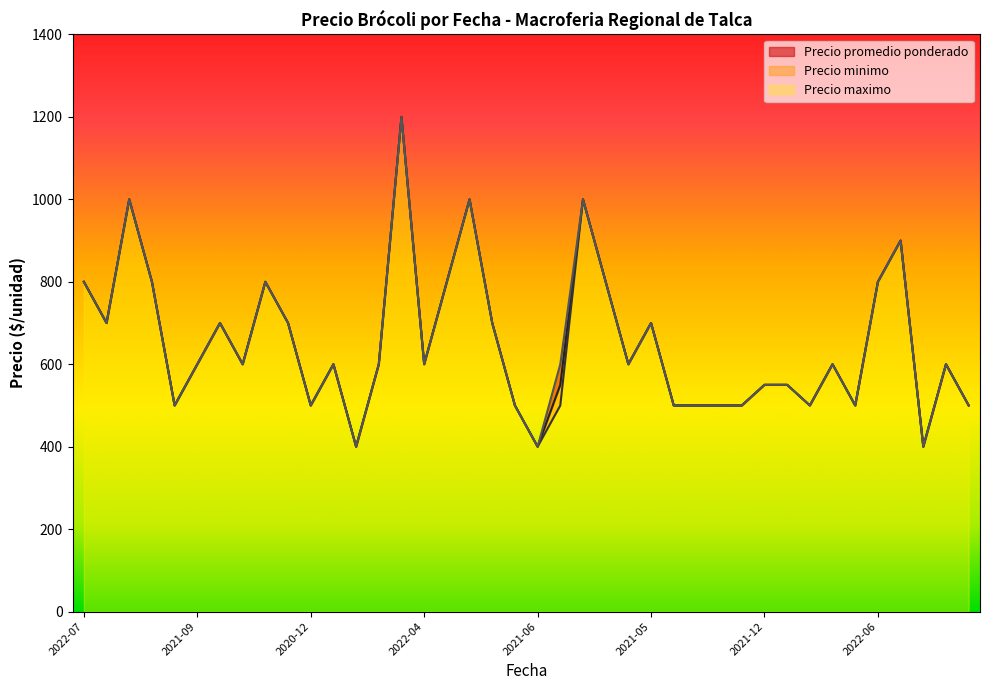

True or false: Precio maximo and Precio promedio ponderado cross at least once.

False